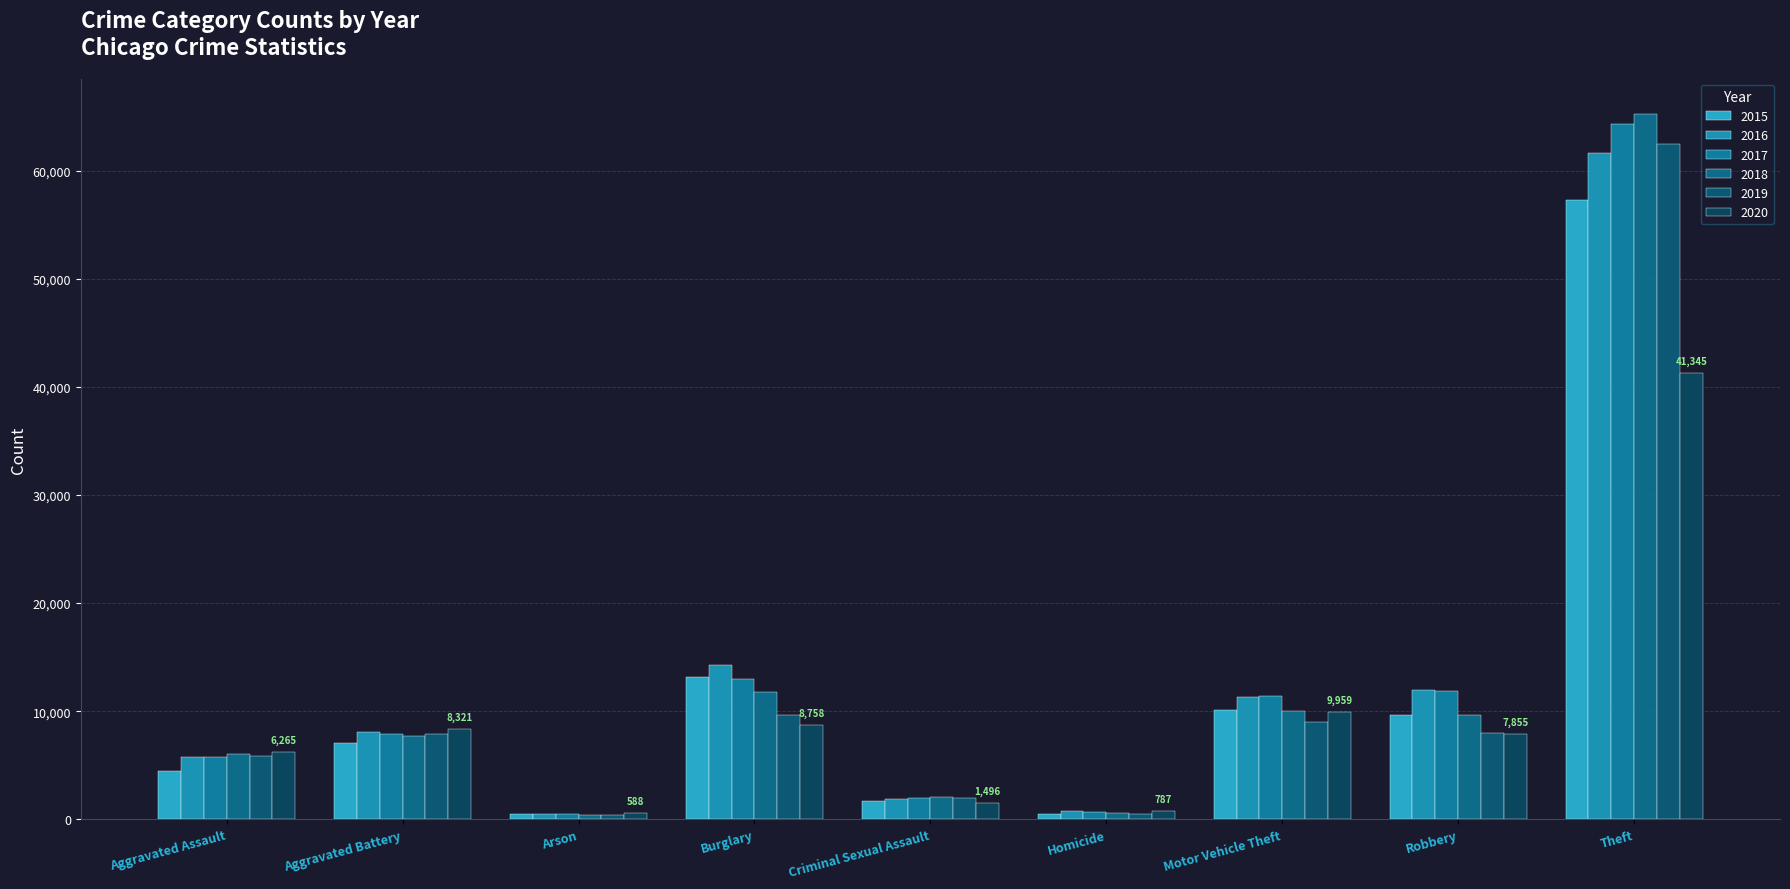

Is the value of 2020 at Aggravated Assault greater than the value of 2015 at Aggravated Battery?

No